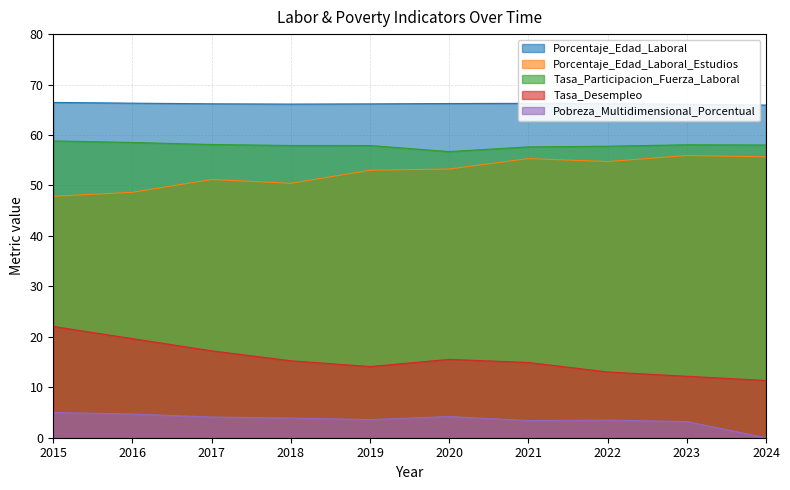

What is the maximum value for Tasa_Participacion_Fuerza_Laboral?

58.8